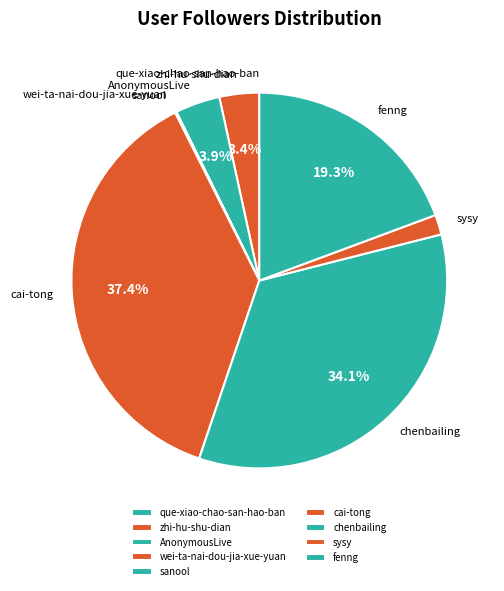

What percentage do chenbailing and cai-tong together represent?

71.6%